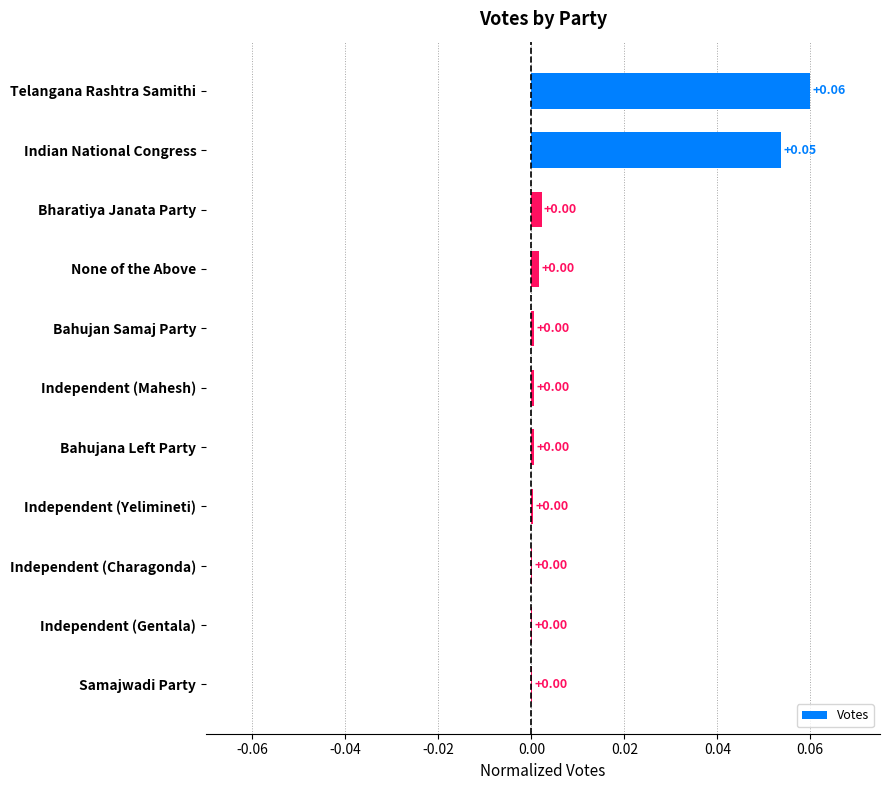

Which has a higher value, Telangana Rashtra Samithi or Indian National Congress?

Telangana Rashtra Samithi